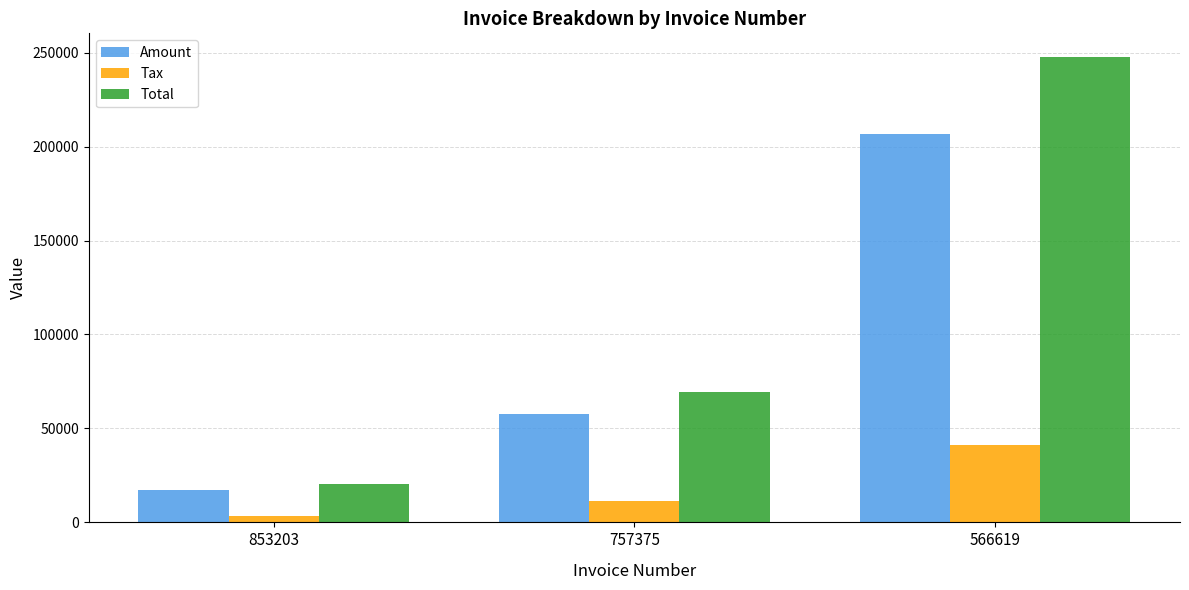

What is the approximate value of Total at 757375?

69289.2